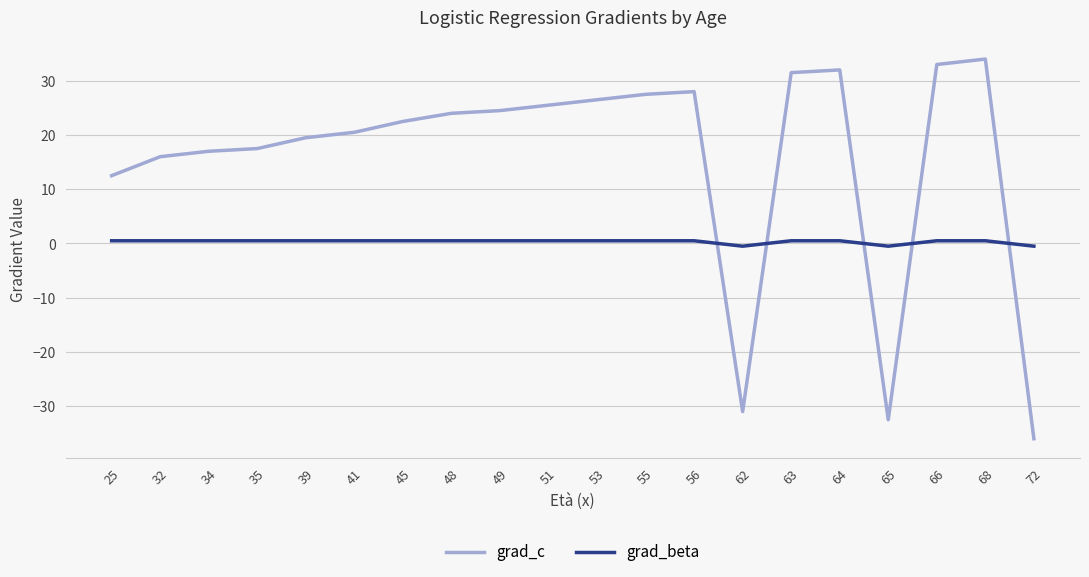

True or false: grad_c has more than 1 points higher than both neighbors.

True